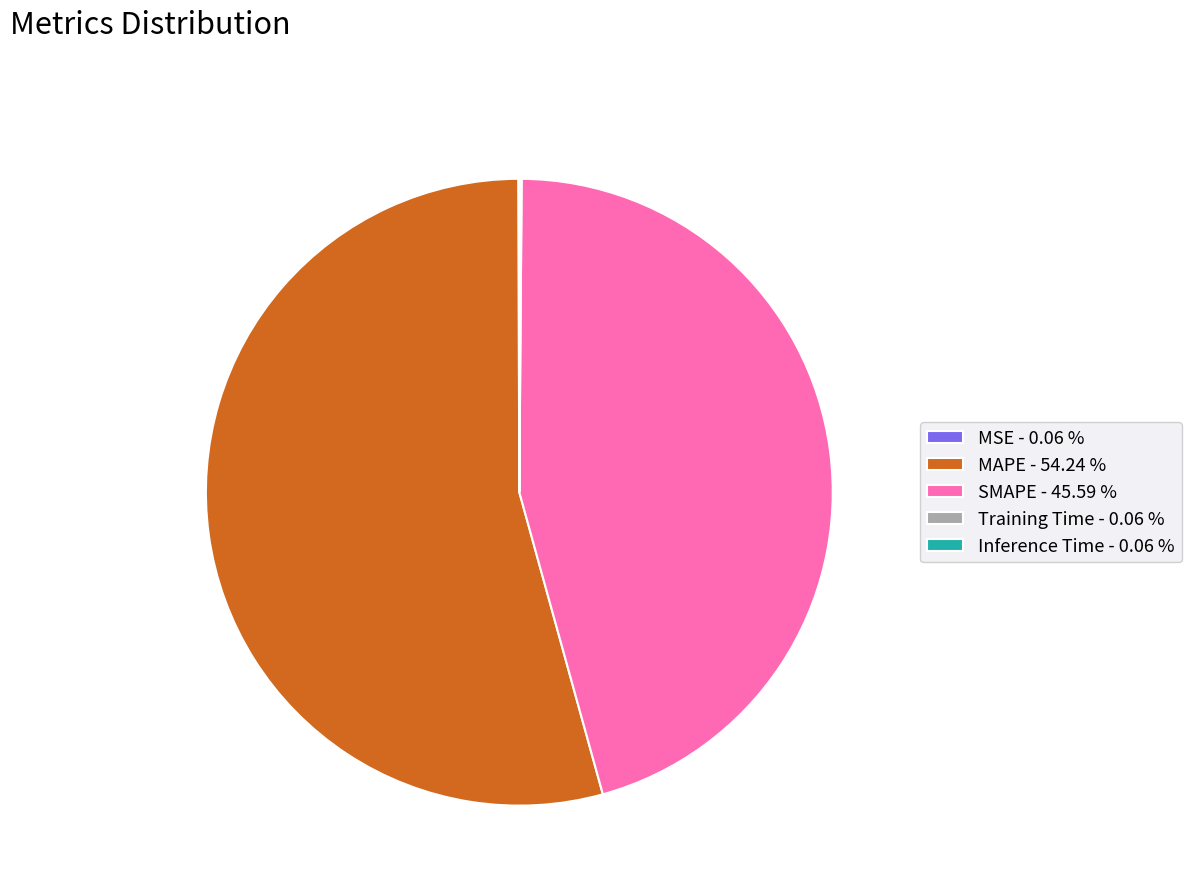

Which slice represents more than half of the pie?

MAPE